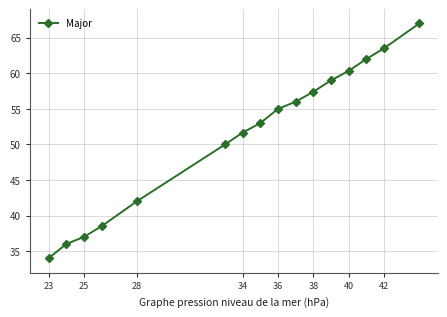

What is the greatest value displayed?

67.0